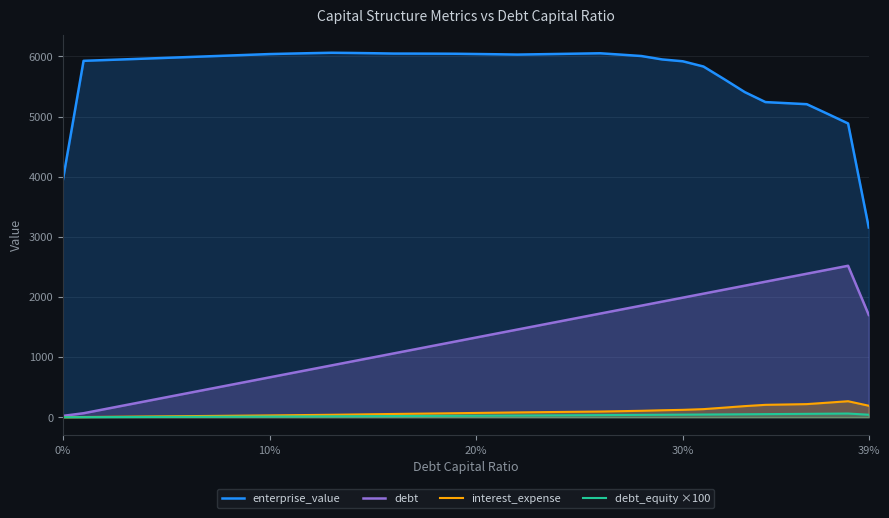

What is the greatest value displayed?

6060.8